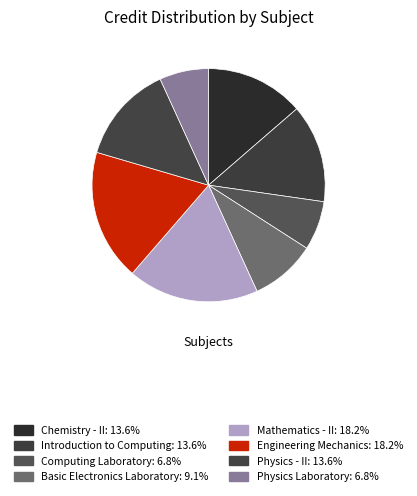

Do Introduction to Computing and Chemistry - II together represent more than half of the pie?

No